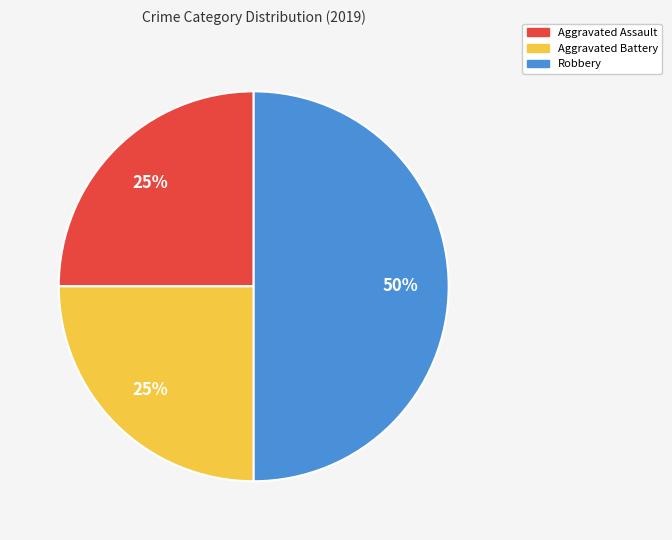

How many segments does this pie chart have?

3